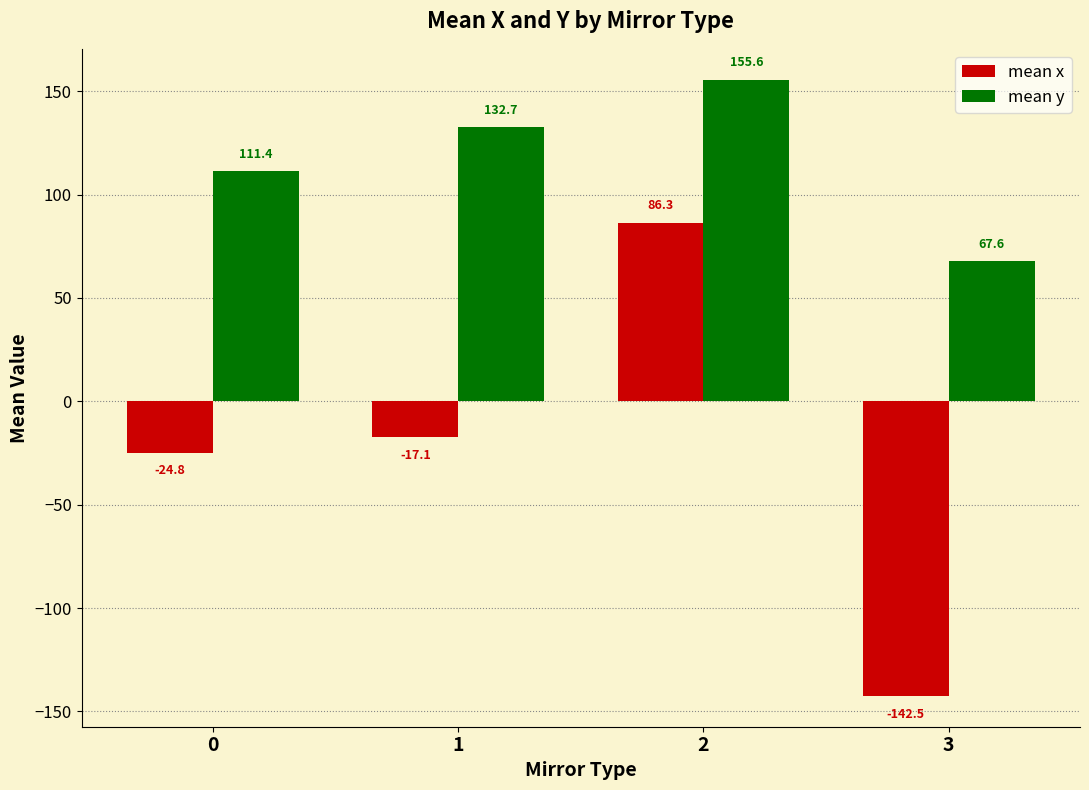

Rank the series by their average value, from highest to lowest.

mean y, mean x